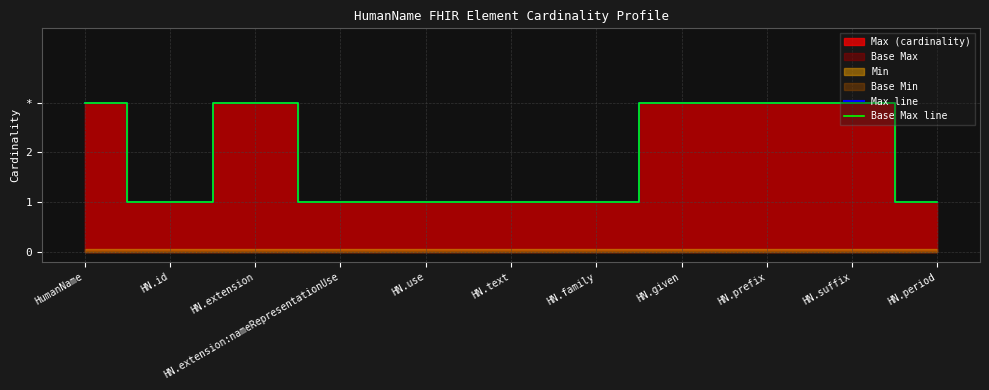

True or false: Max line and Base Max line intersect in this chart.

False